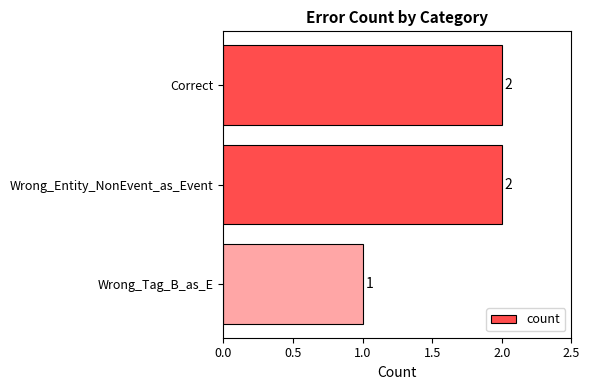

How many values are below 2?

1